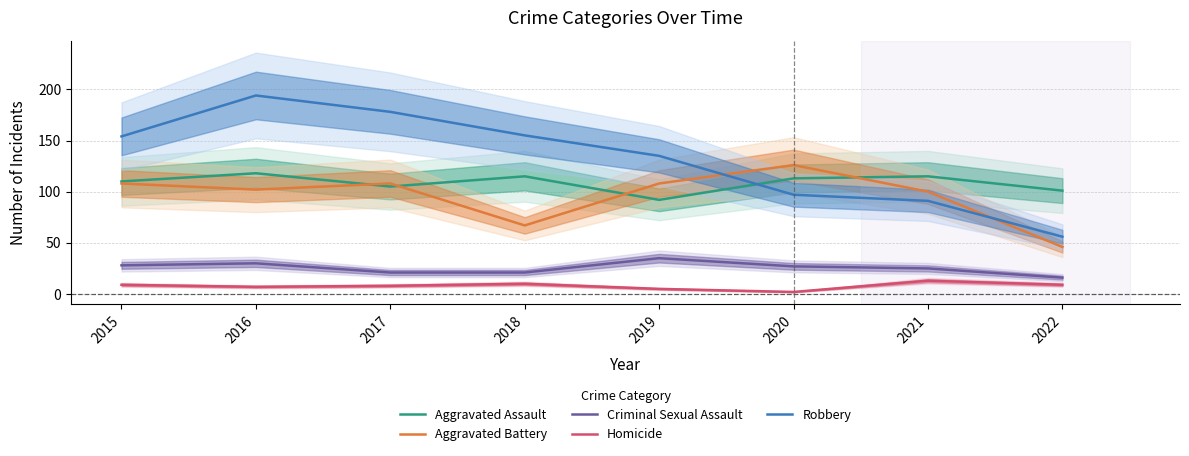

What is the maximum value for Robbery?

194